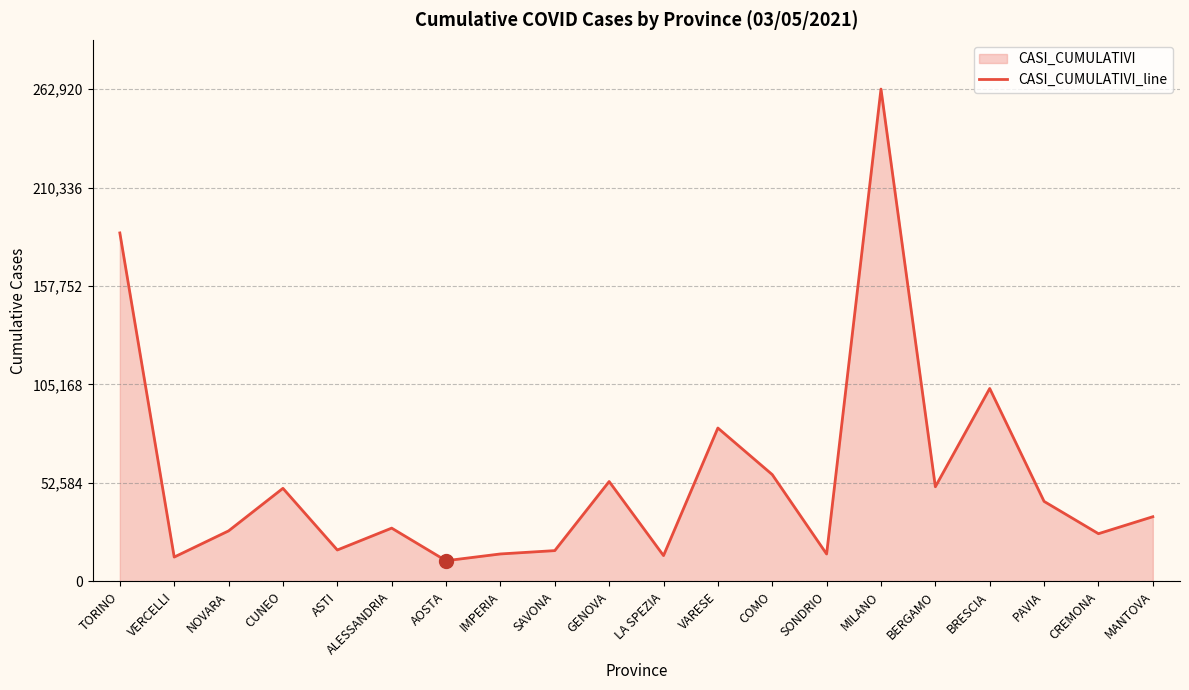

How many data points does each series have?

20